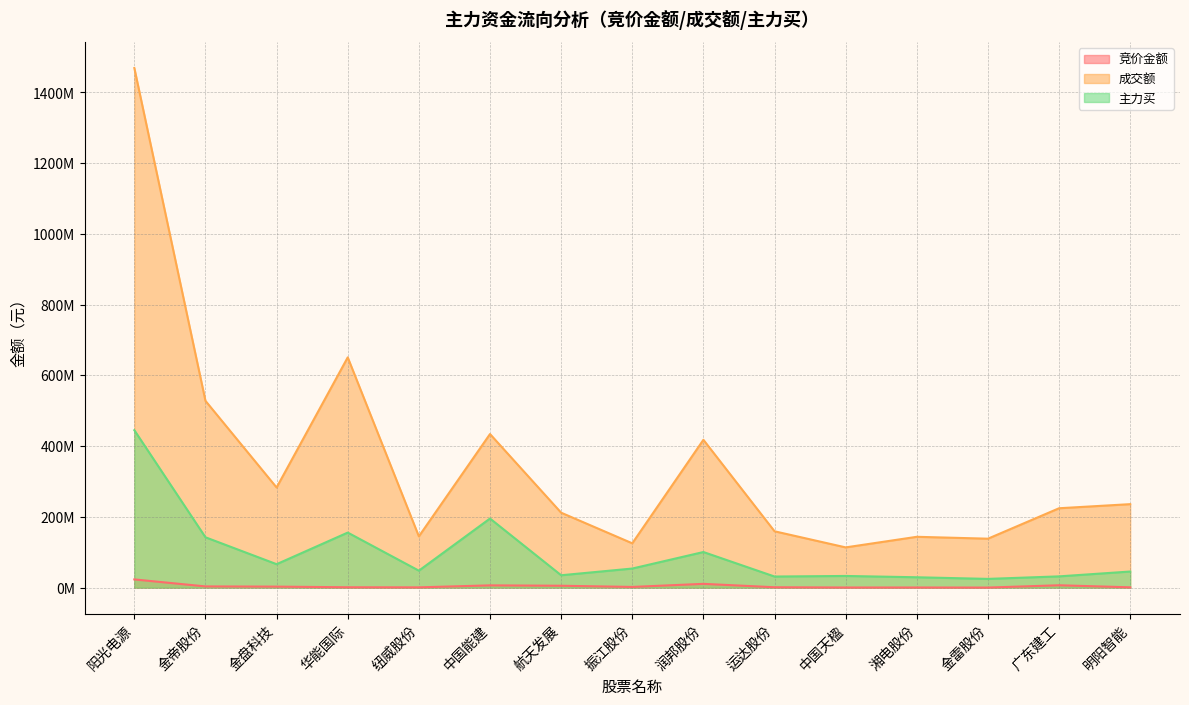

Is the value of 成交额 at 振江股份 greater than the value of 竞价金额 at 华能国际?

Yes